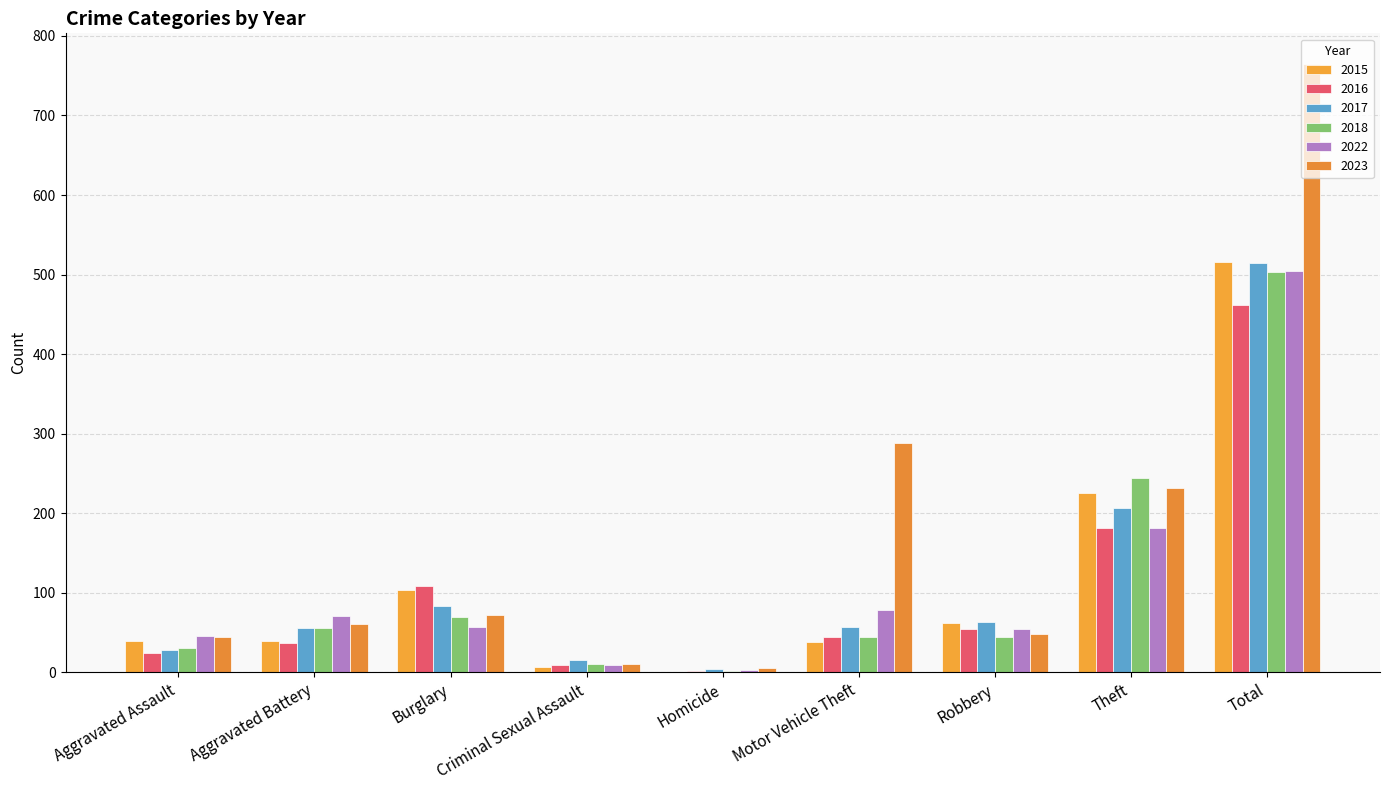

At which label does 2018 first exceed 45?

Aggravated Battery